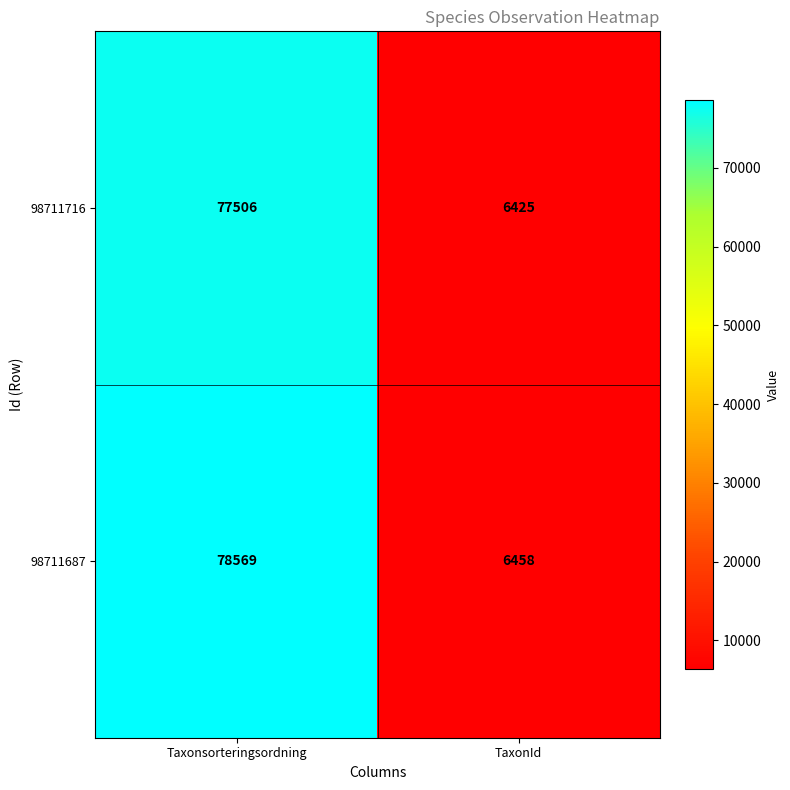

Is it true that 98711716 equals 126031 at Taxonsorteringsordning?

False